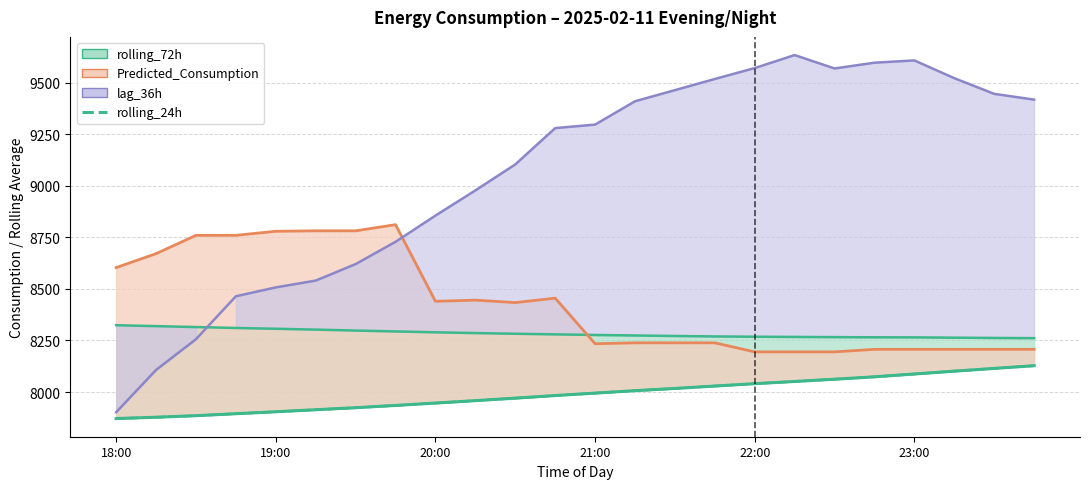

What is the average value?

7990.4